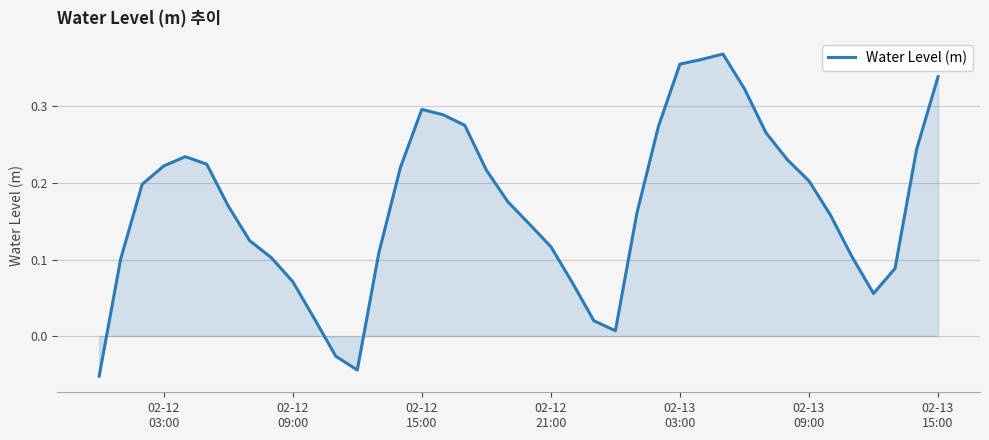

How many lines are shown in the chart?

1